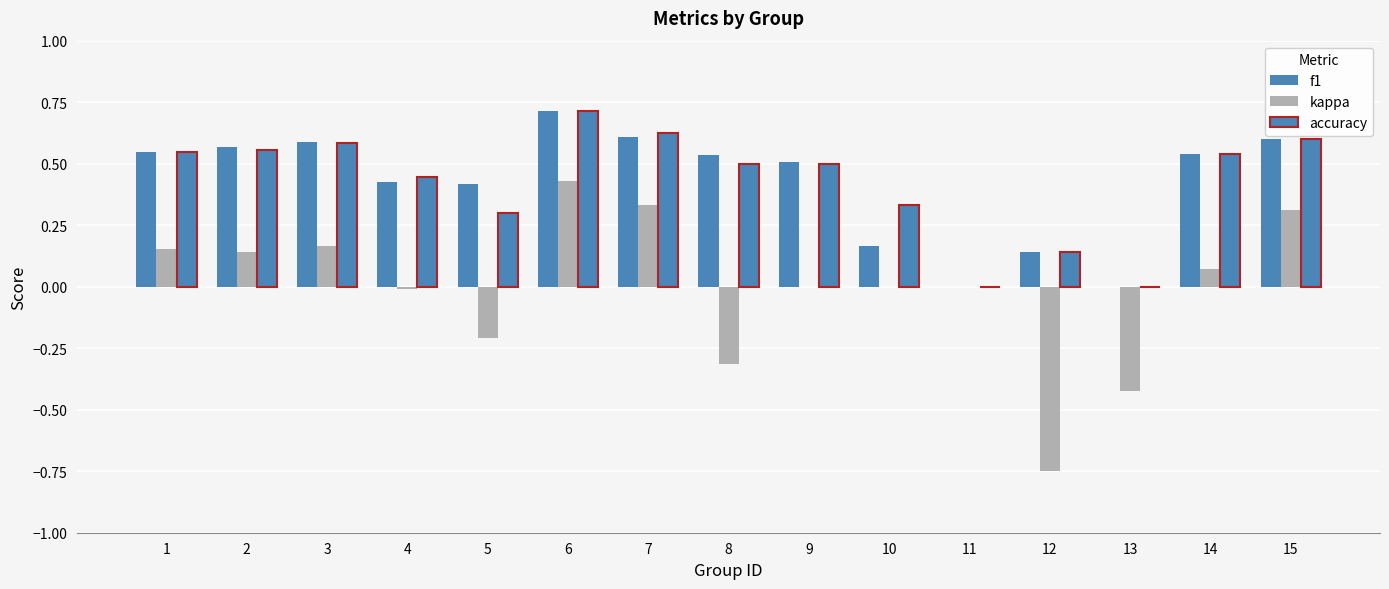

List the series in order of their peak value, lowest first.

kappa, f1, accuracy